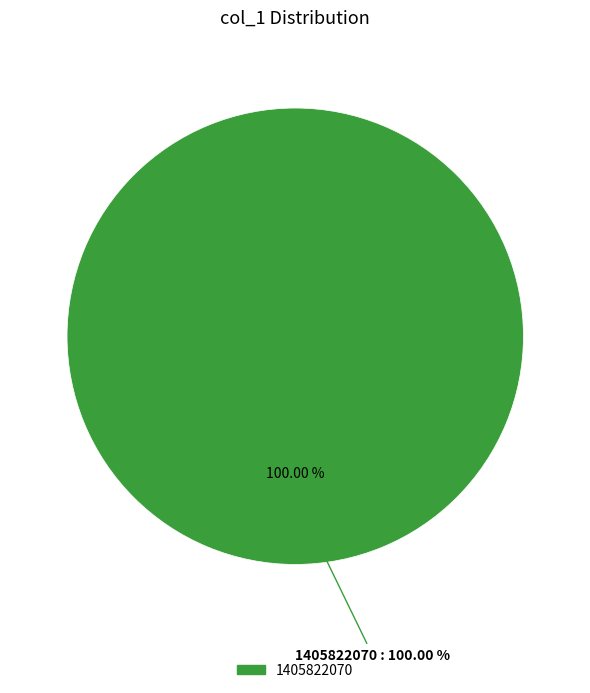

Does 1405614443 represent more than half of the total?

No